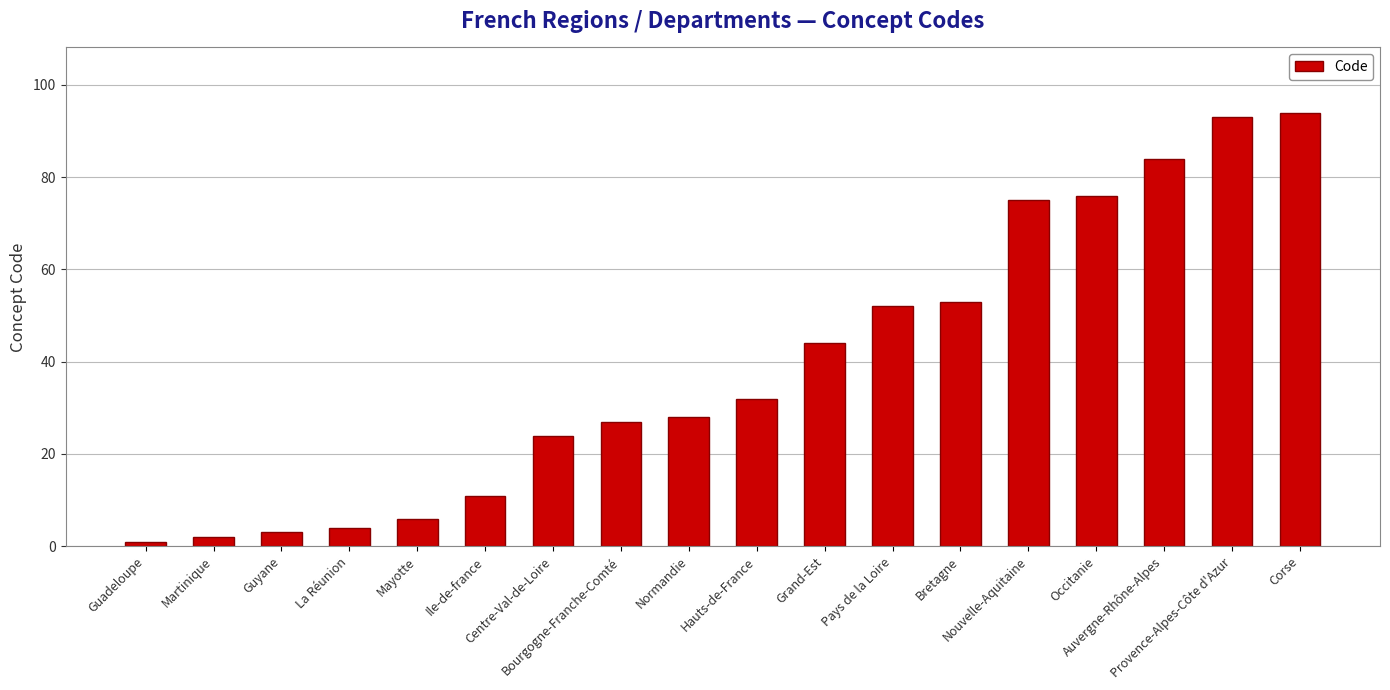

Which category has the lowest value across all series?

Guadeloupe